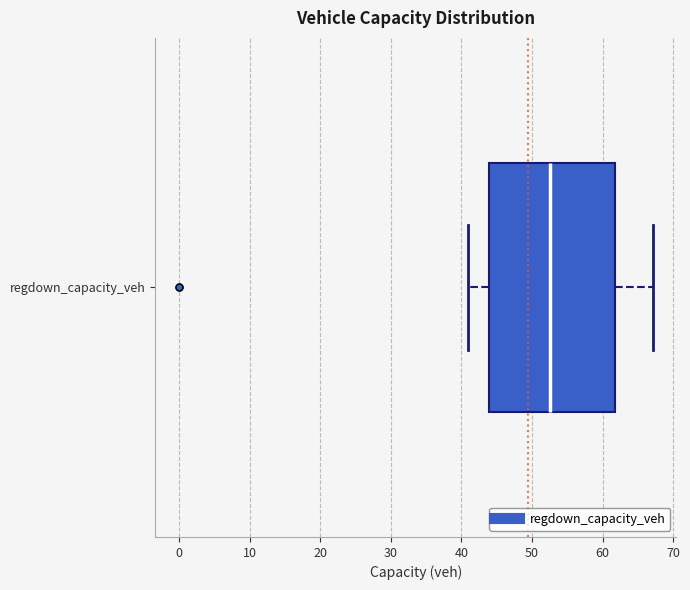

Read this box plot against the x-axis: the position of the median line, the range covered by the box, and the ends of both whiskers. The values are not printed on the chart, so give them approximately, as read against the axis.

median 53, box 44 to 62, whiskers 41 to 67